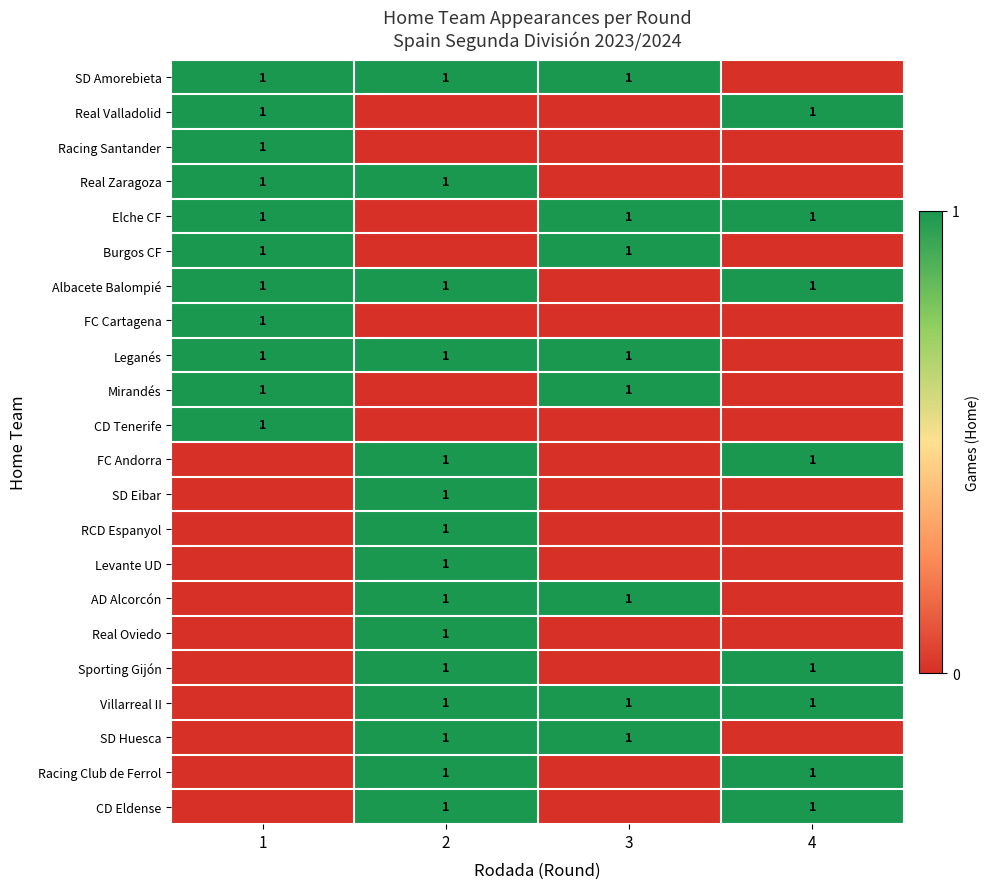

The value of Racing Club de Ferrol at 4 is 1. True or false?

True